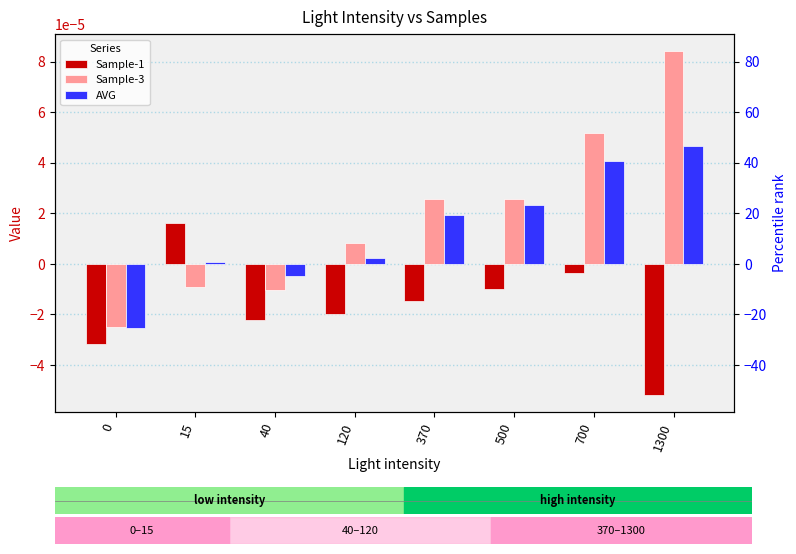

Where does the Sample-1 series first go above 0?

15